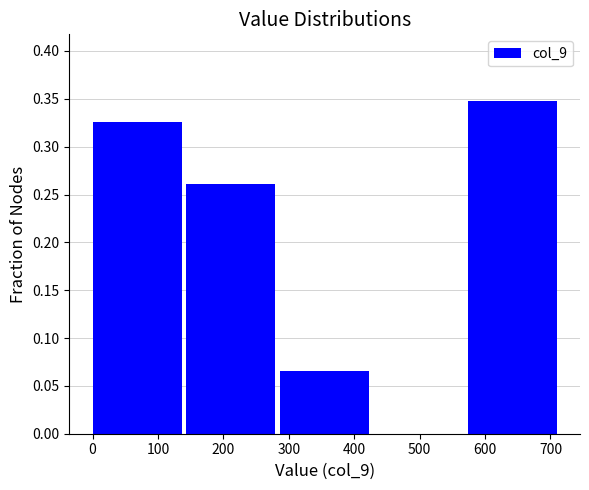

Which range on the x-axis has the tallest bar?

570 to 720